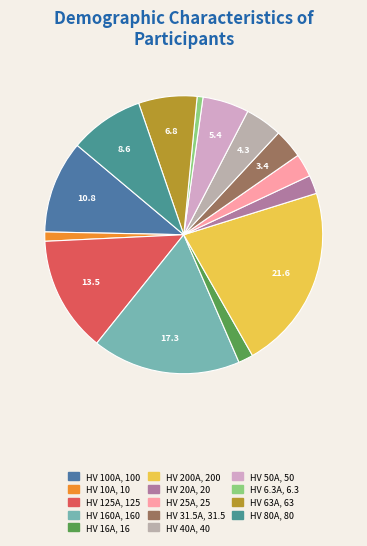

Which has a higher value, HV 50A or HV 6.3A?

HV 50A